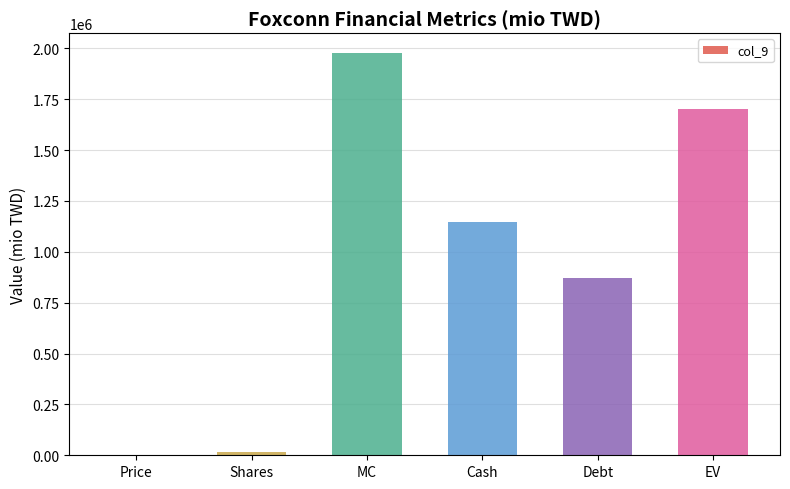

What is the maximum value shown in the chart?

1975476.2